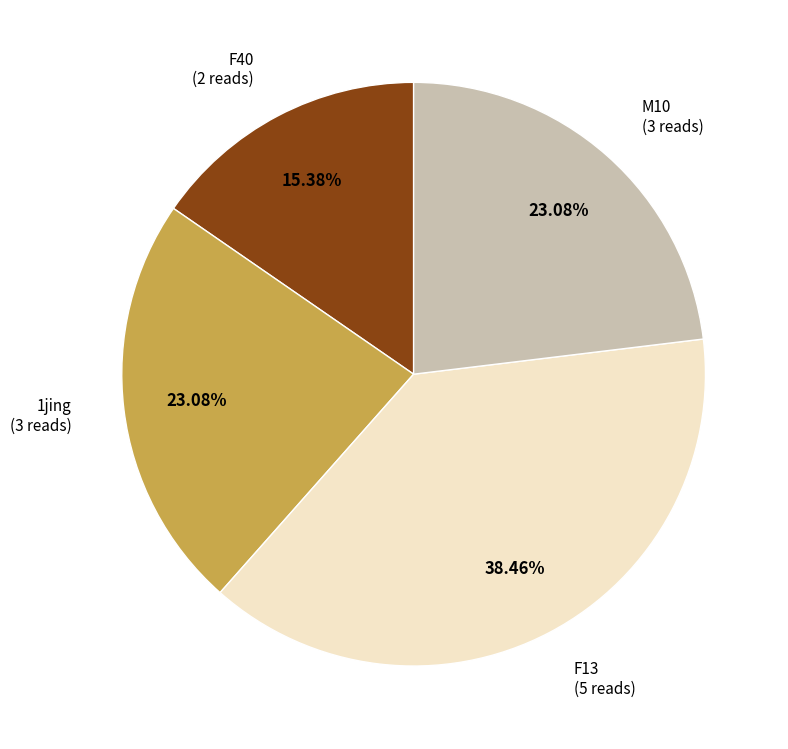

Combined, do F40 and F13 account for over 50%?

Yes